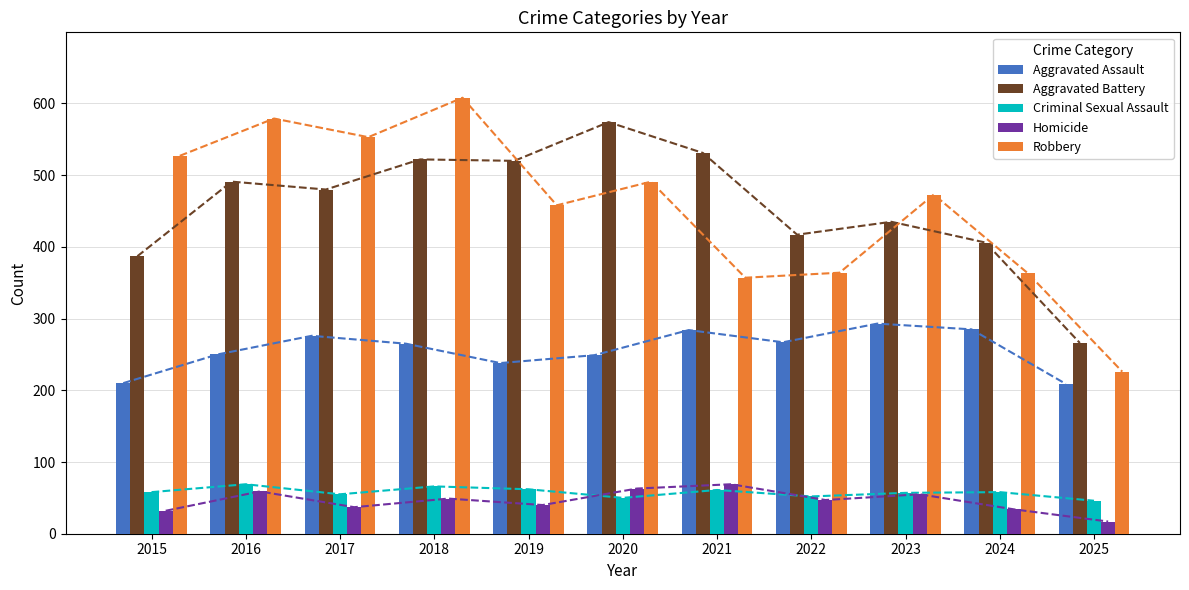

How many values in the Homicide series are below 47?

5